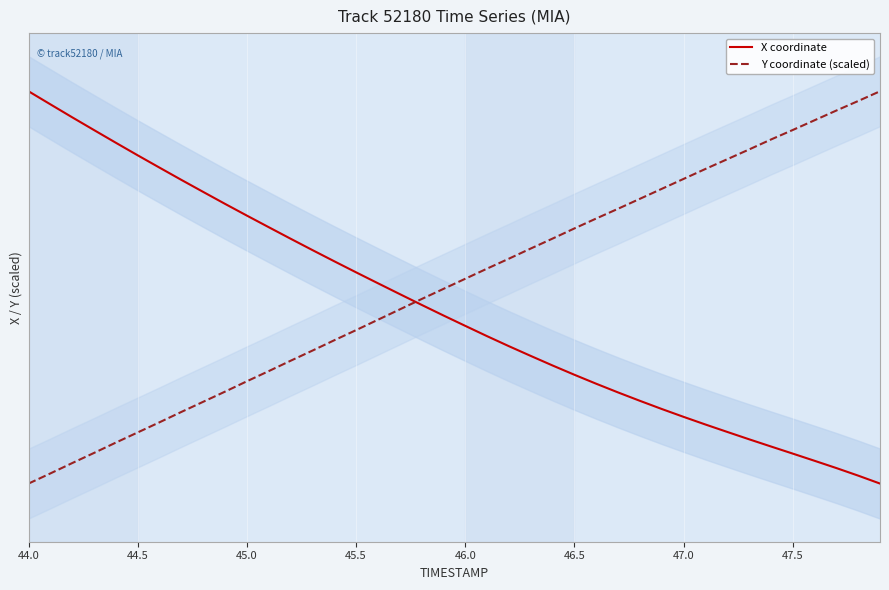

What are all the series names shown in the legend?

X coordinate, Y coordinate (scaled)